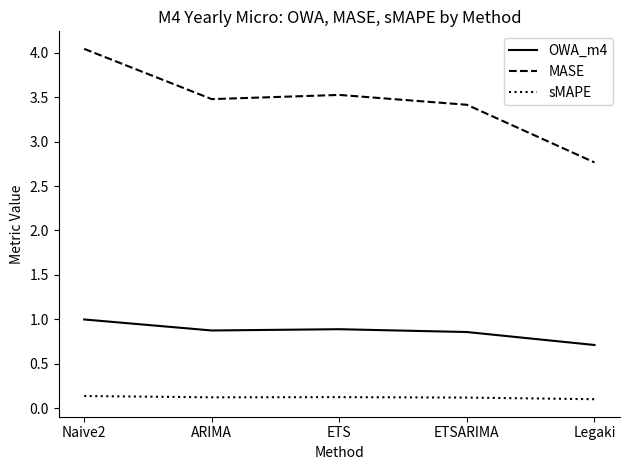

What is the difference between the highest and lowest values at ETS?

3.4